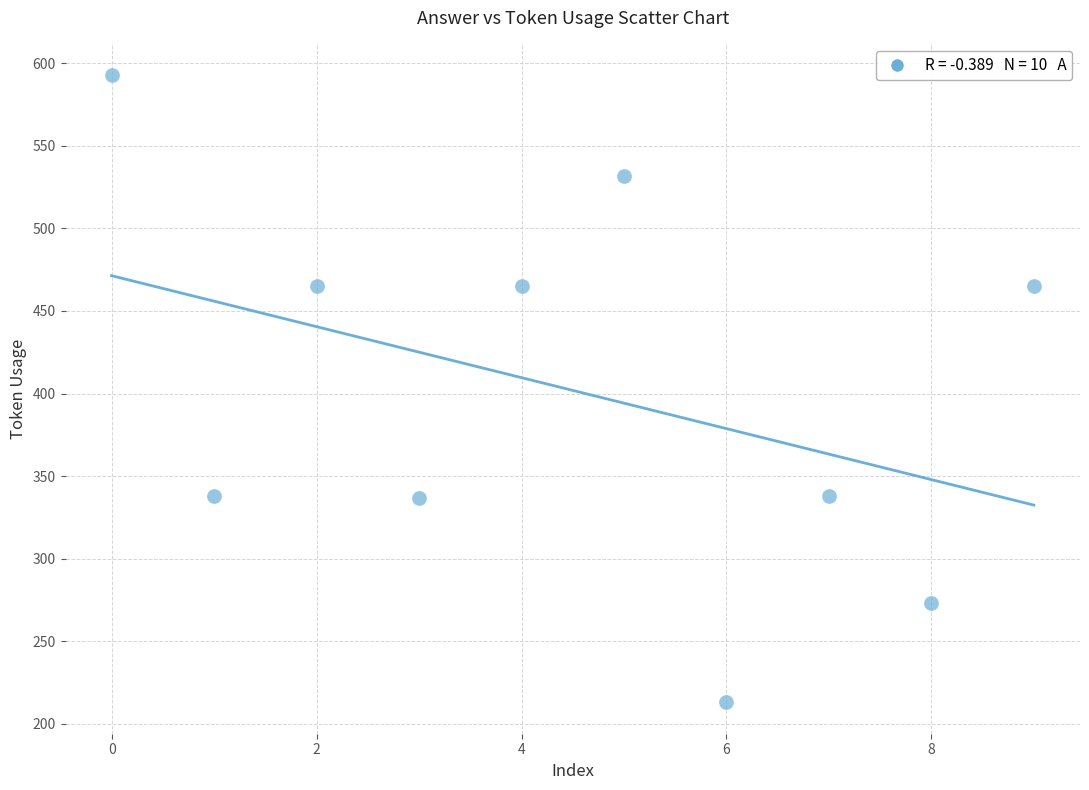

What is the range of Y values (max minus min)?

380